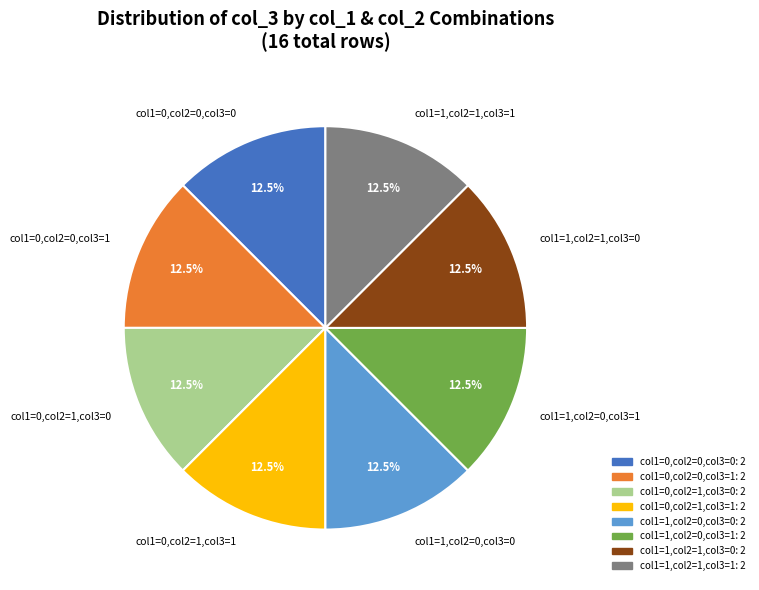

Combined, what portion of the pie is col1=1,col2=1,col3=1 and col1=1,col2=0,col3=0?

25.0%